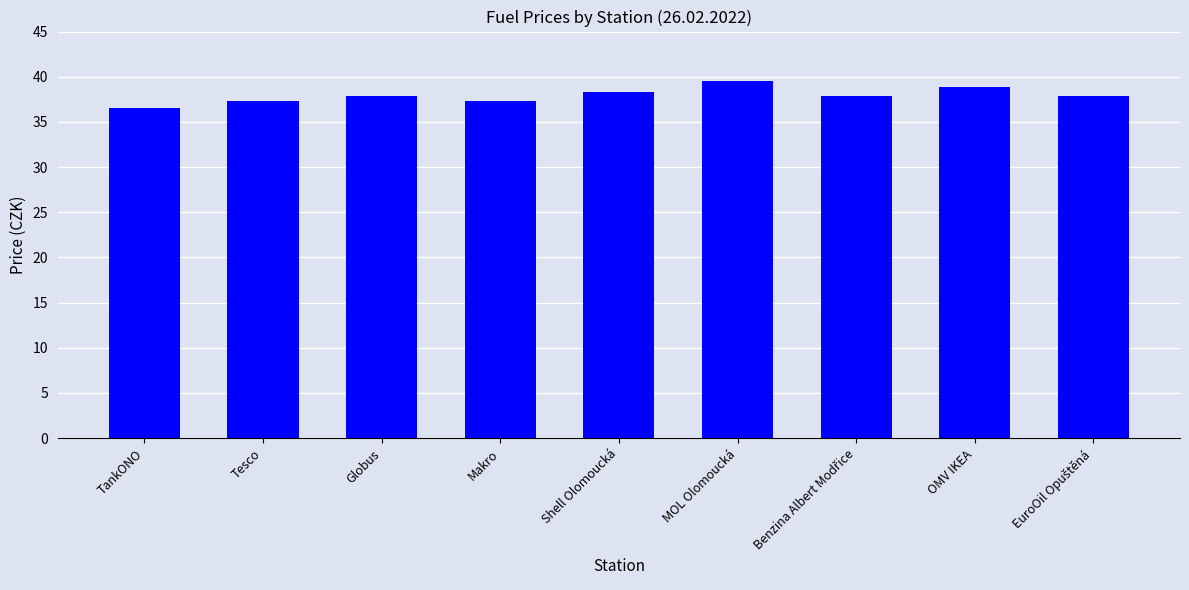

How many bars are there in total?

9